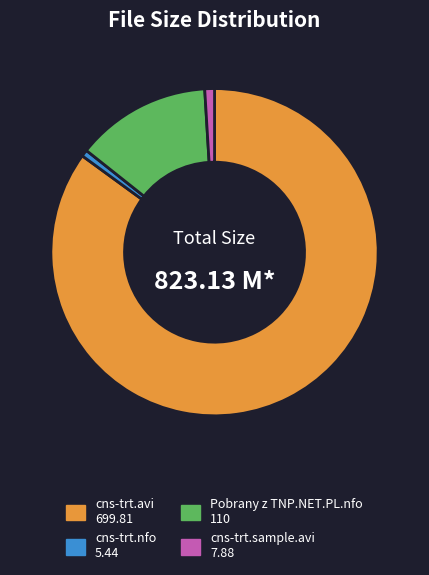

Is there a majority slice in this chart?

Yes